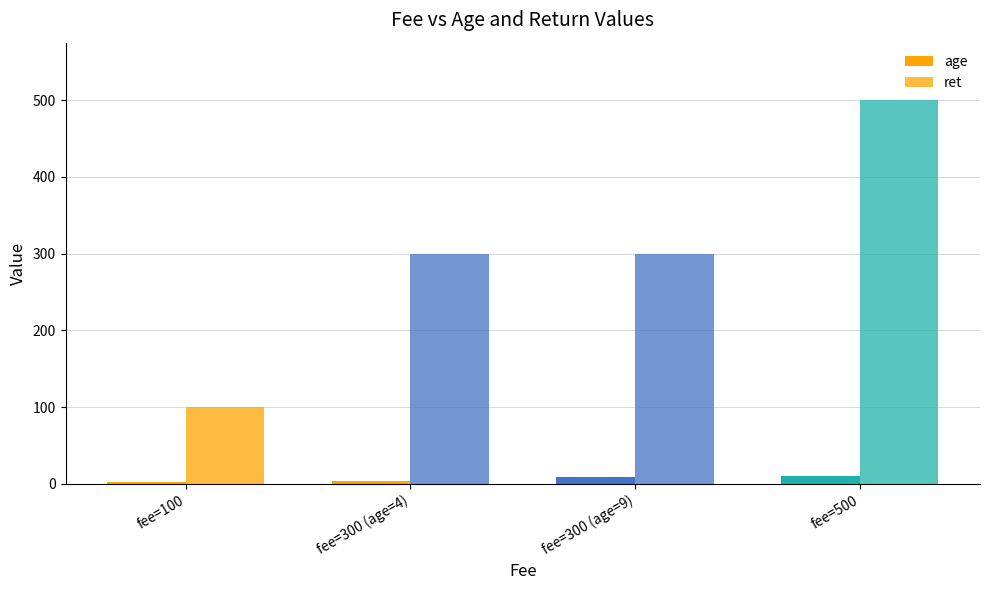

Reading left to right, transcribe all the data shown in this chart.

age: fee=100=3	fee=300 (age=4)=4	fee=300 (age=9)=9	fee=500=10
ret: fee=100=100	fee=300 (age=4)=300	fee=300 (age=9)=300	fee=500=500